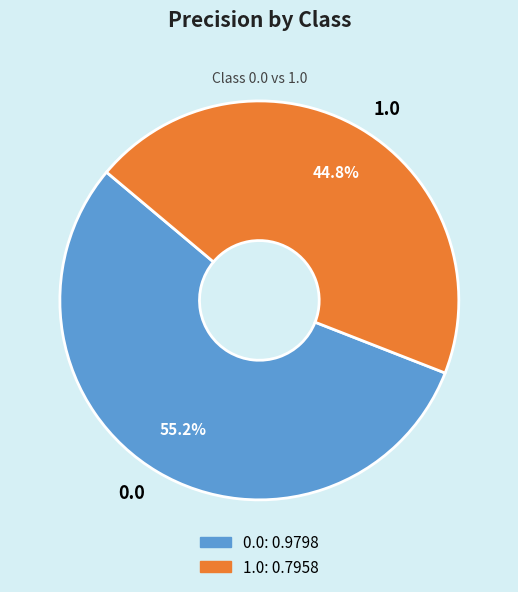

To the nearest percent, what portion does 0.0 represent?

55%